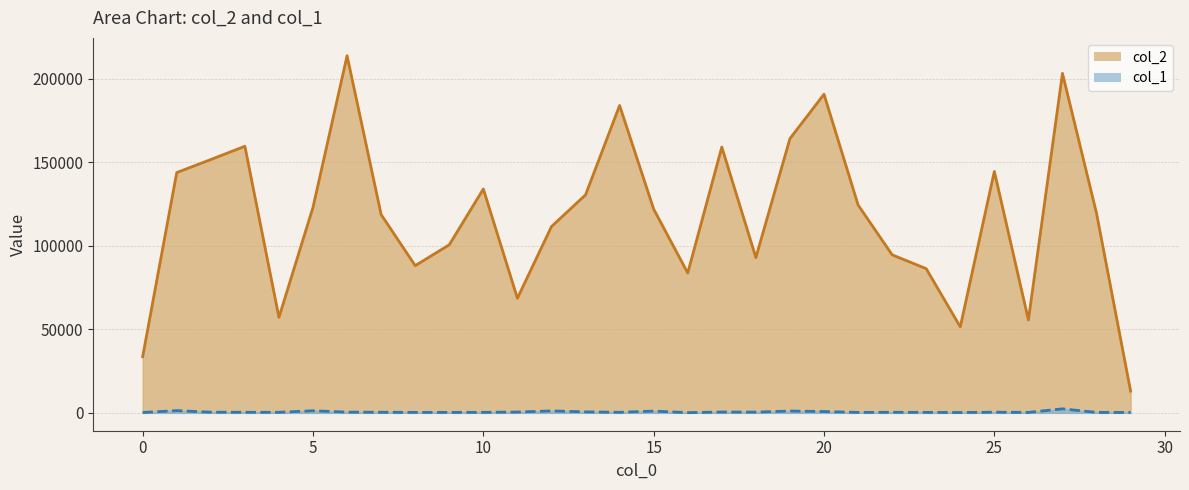

Does the chart have visible grid lines?

Yes